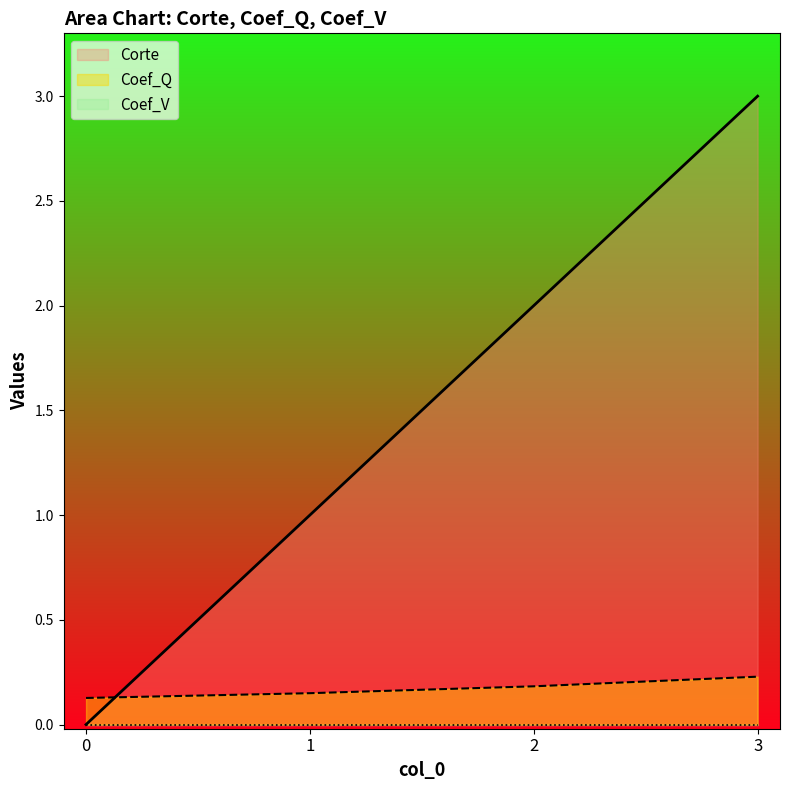

Between 0 and 2, which series saw the biggest shift?

Corte